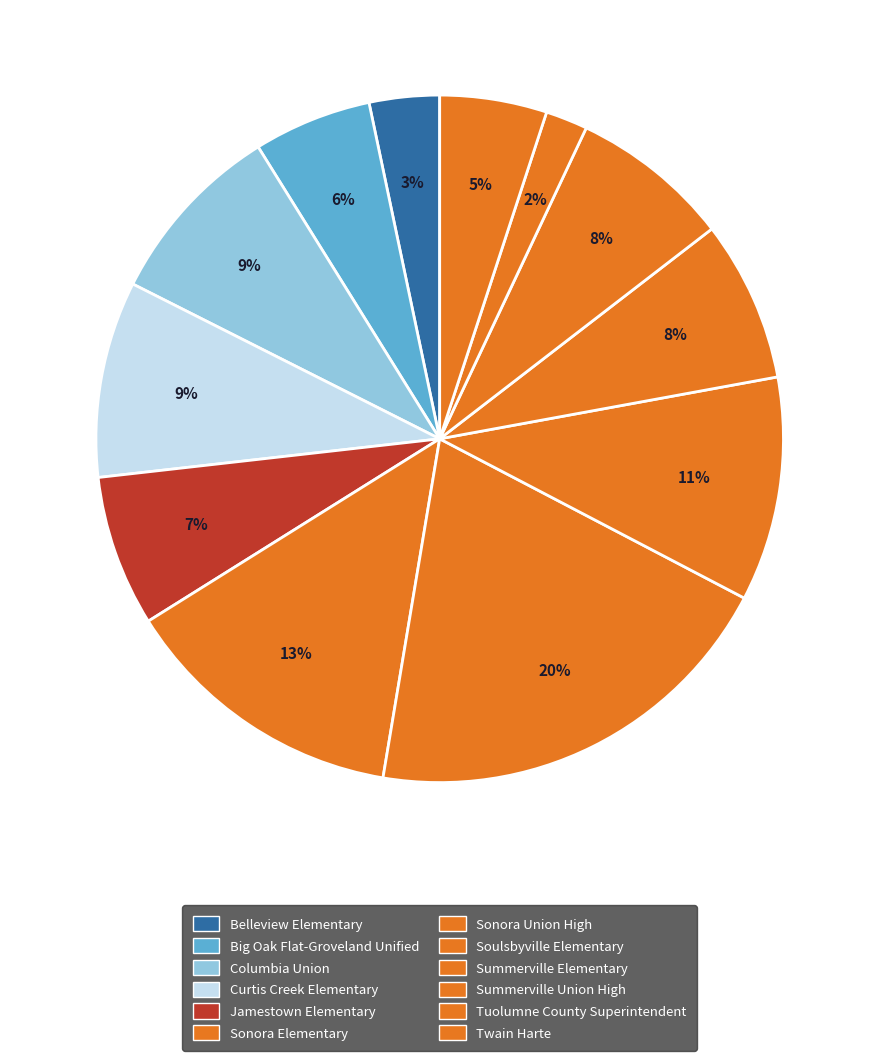

To the nearest percent, what is the combined percentage of Columbia Union and Twain Harte?

14%